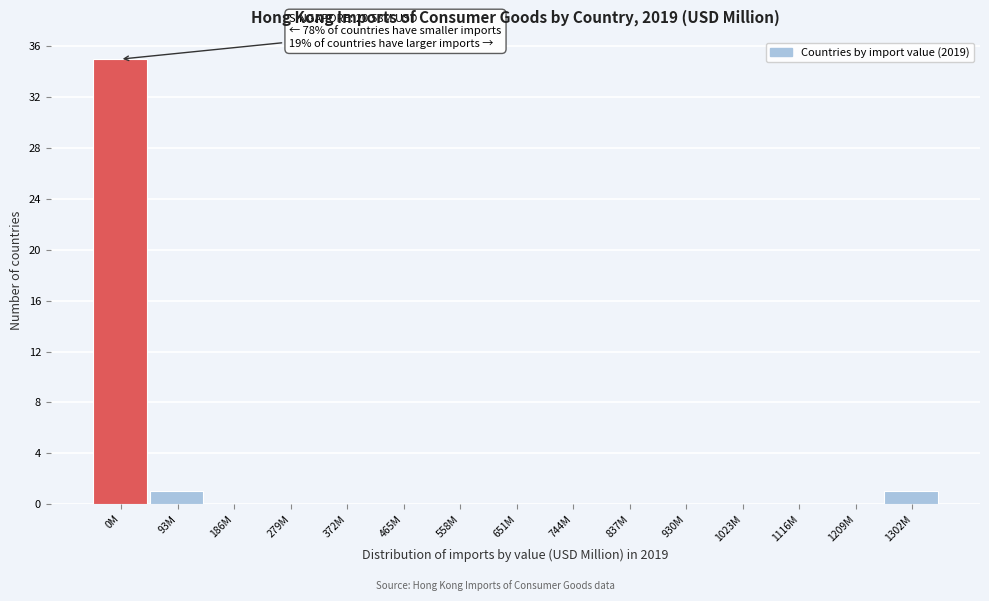

Reading left to right, list all the values displayed in this chart.

0M=35	93M=1	186M=0	279M=0	372M=0	465M=0	558M=0	651M=0	744M=0	837M=0	930M=0	1023M=0	1116M=0	1209M=0	1302M=1